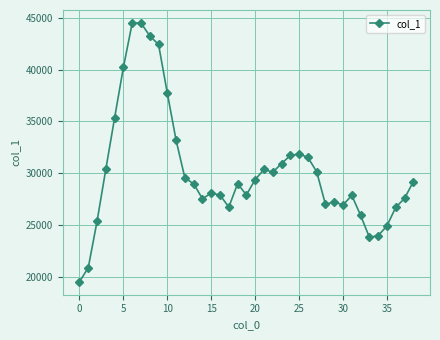

What is the sum of all values?

1180026.8